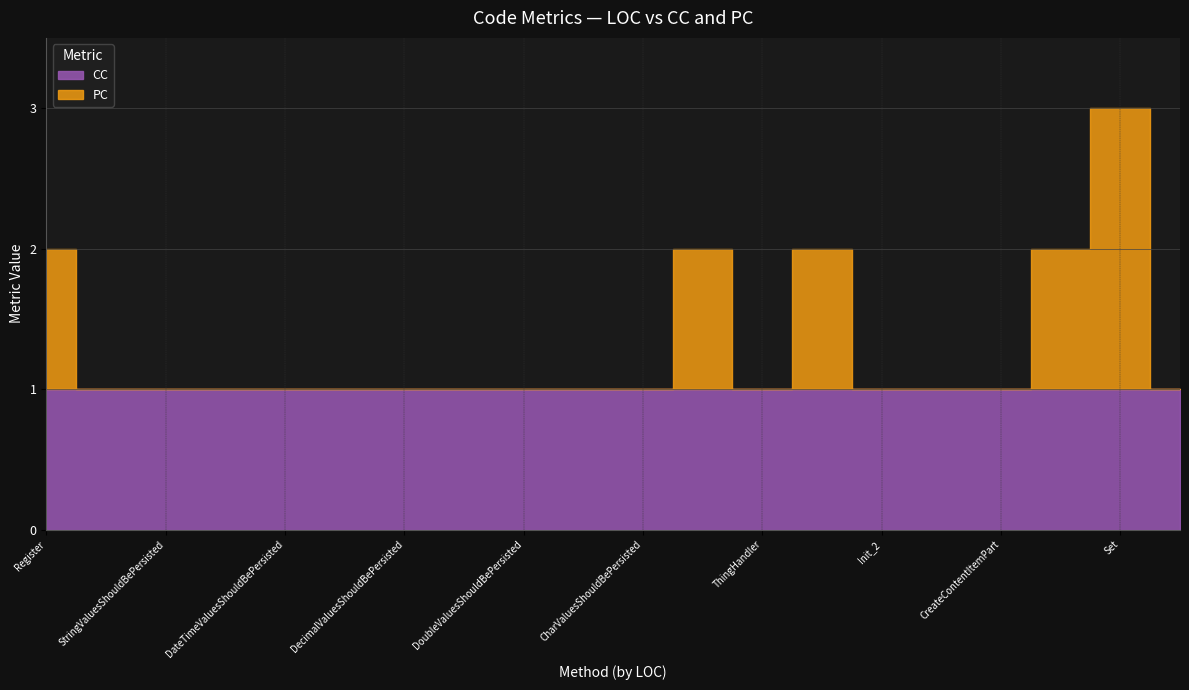

How many data points does each series have?

20